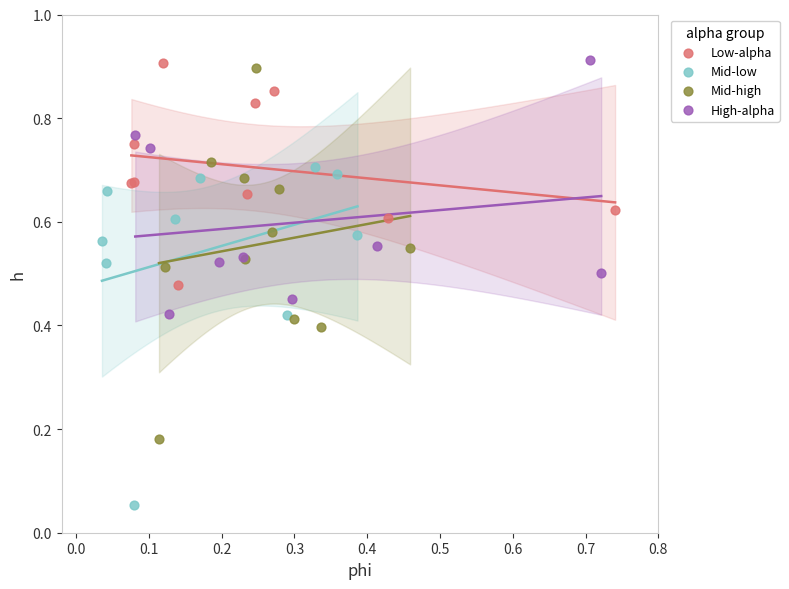

Which series has the widest spread of Y values?

Mid-high